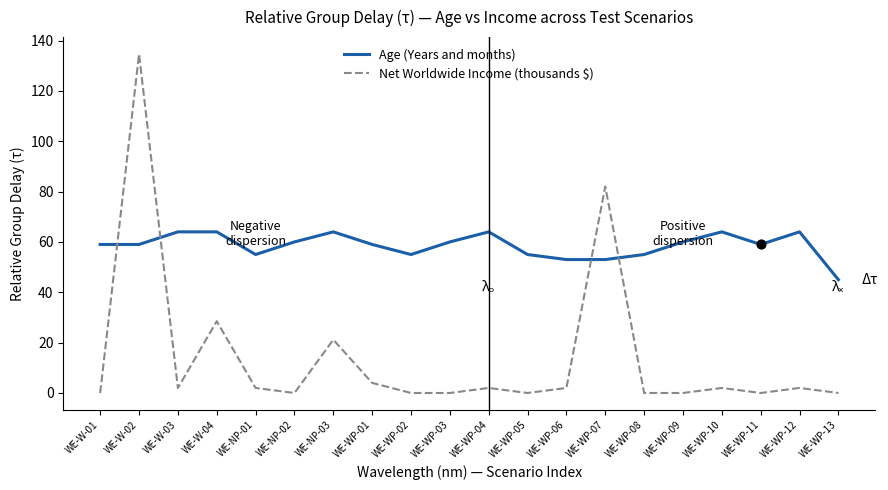

Which series has the widest spread of values?

Net Worldwide Income (thousands $)